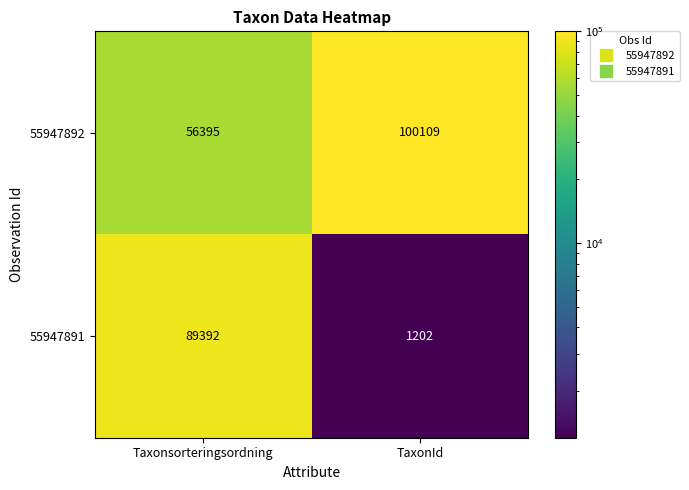

Count the number of categories in the chart.

2